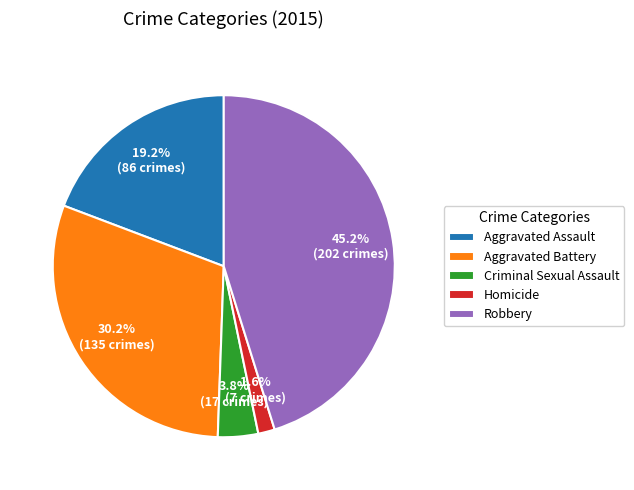

The Aggravated Assault slice represents 33% of the pie. True or false?

False